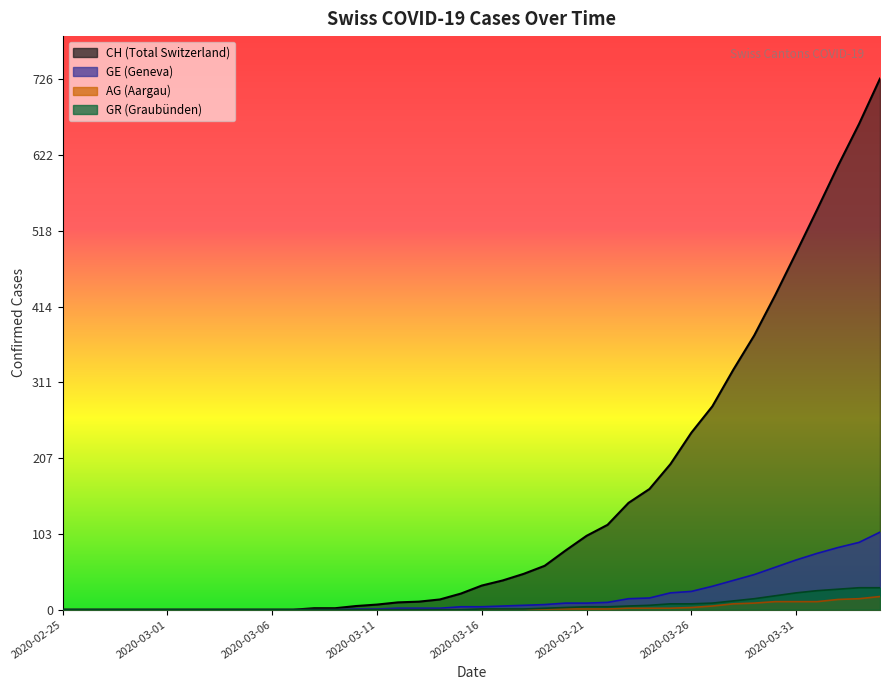

True or false: GR has more than 0 points higher than both neighbors.

False